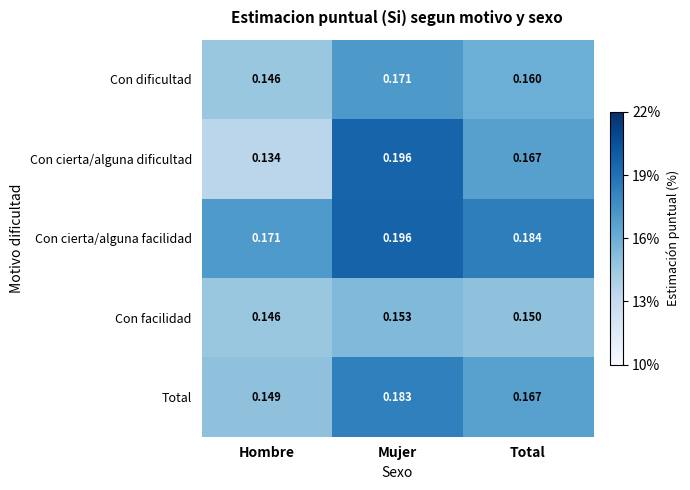

Which label corresponds to the smallest value in the chart?

Hombre